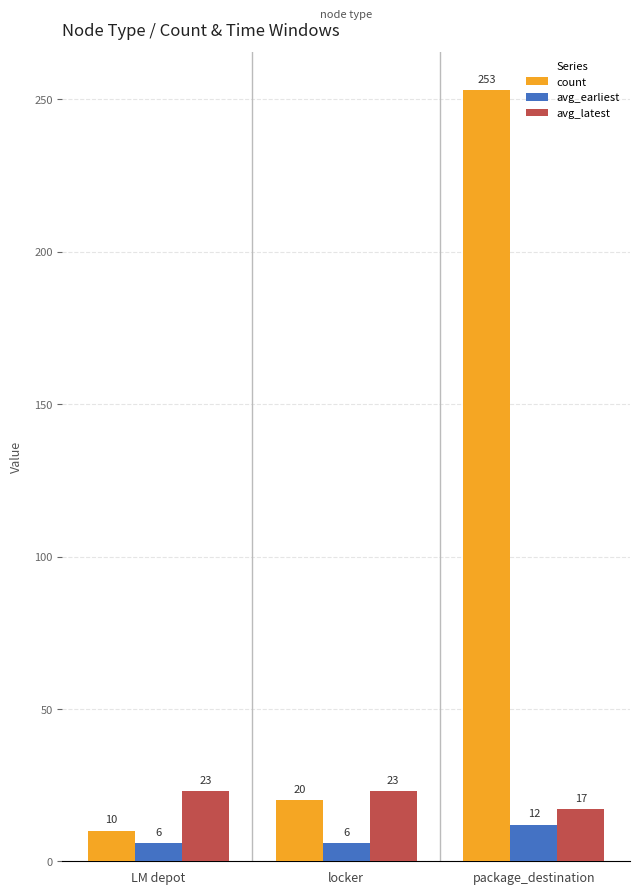

Is it true that avg_latest equals 28 at package_destination?

False